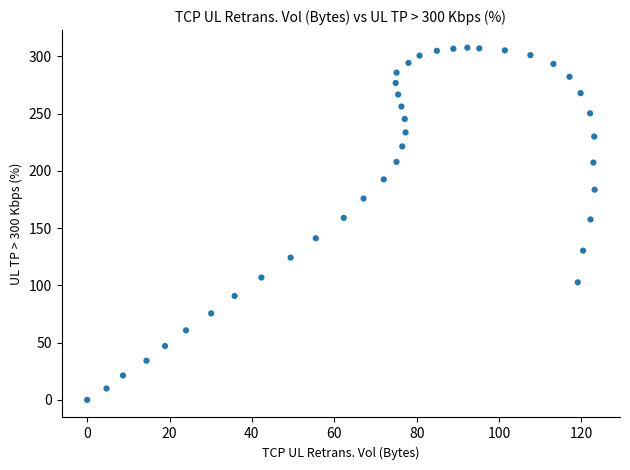

What is the range of X values (max minus min)?

123.2